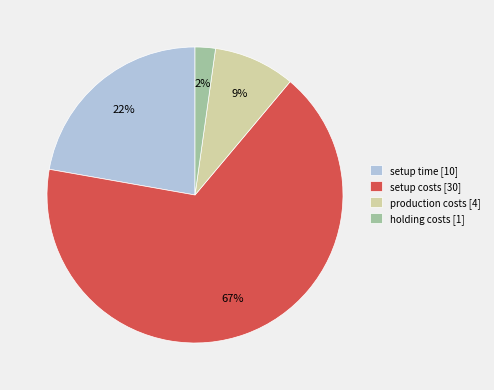

To the nearest percent, what percentage of the pie is production costs?

9%